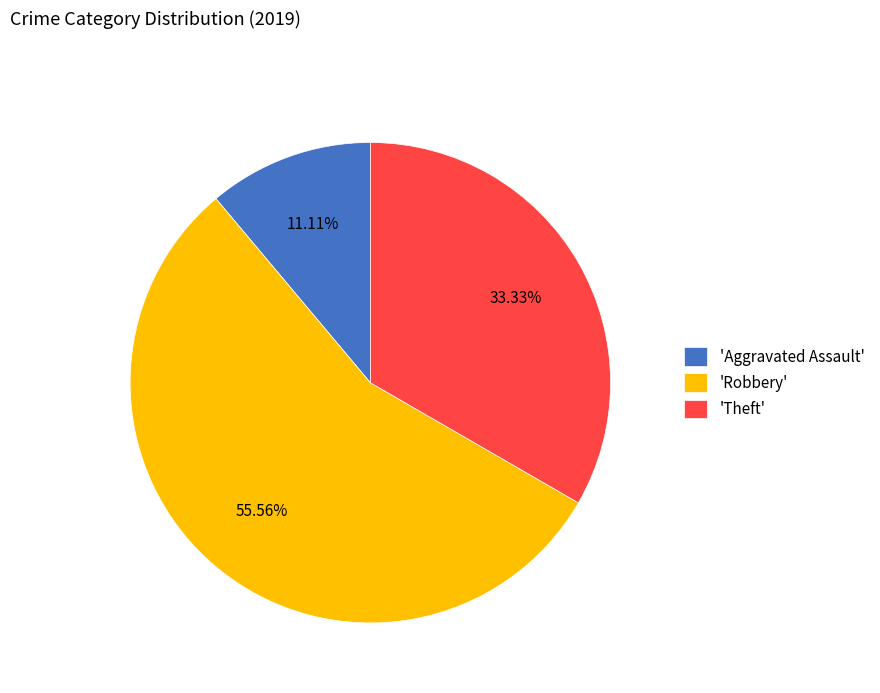

Which slice is the largest?

'Robbery'